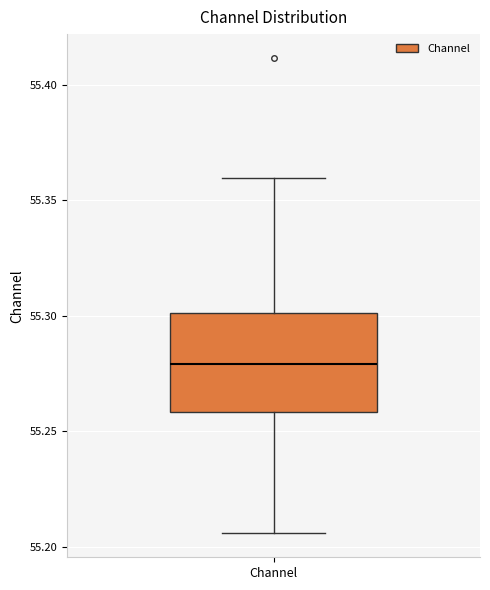

Read this box plot against the y-axis: the position of the median line, the range covered by the box, and the ends of both whiskers. The values are not printed on the chart, so give them approximately, as read against the axis.

median 55.280, box 55.260 to 55.300, whiskers 55.205 to 55.360